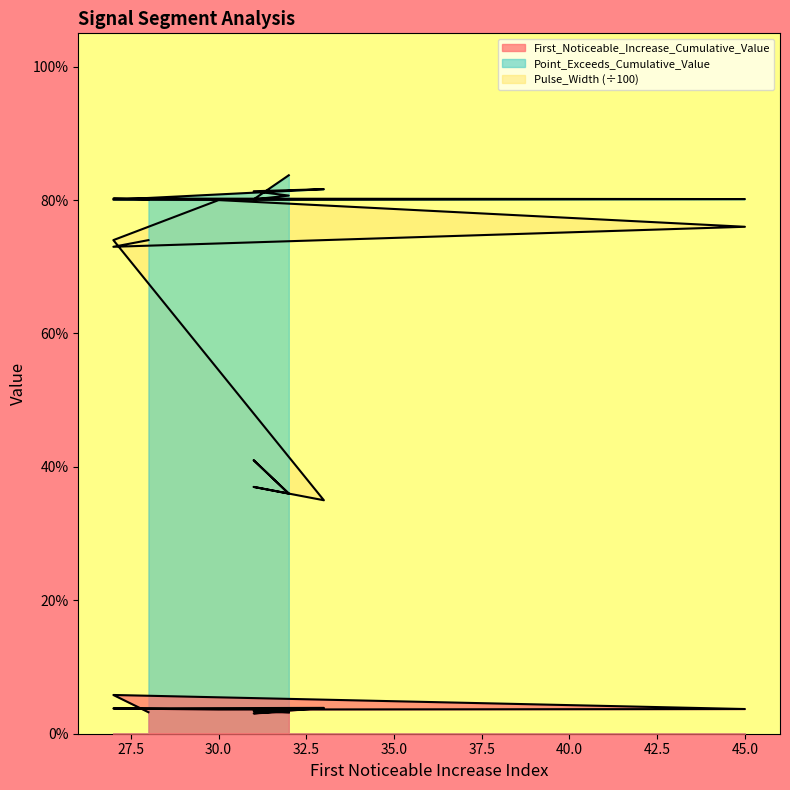

The First_Noticeable_Increase_Cumulative_Value series shows 0.0 at 31. True or false?

True